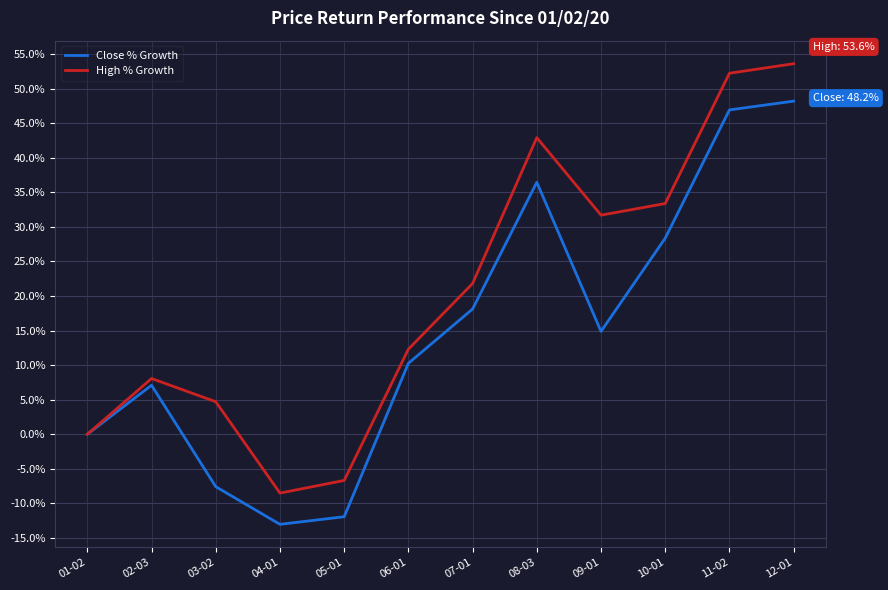

Which series has the widest spread of values?

High % Growth